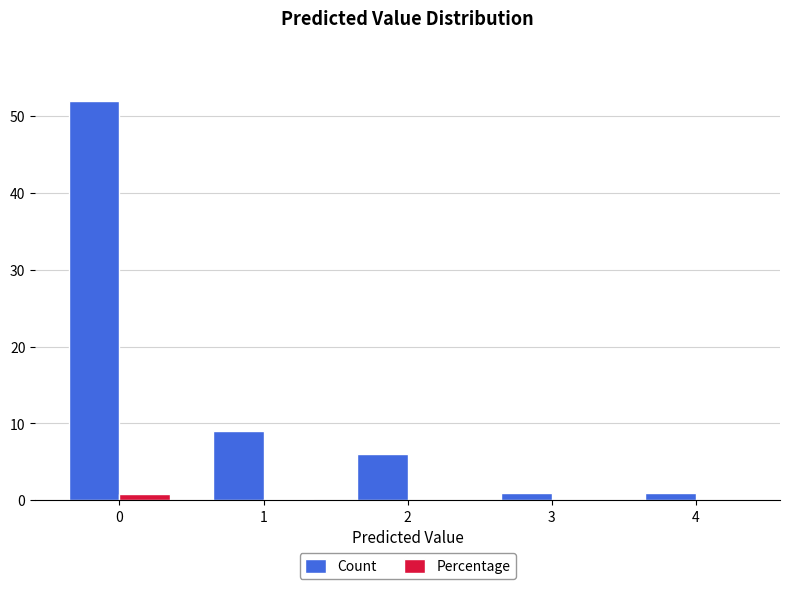

Is it true that Percentage equals 0.0 at 3?

True